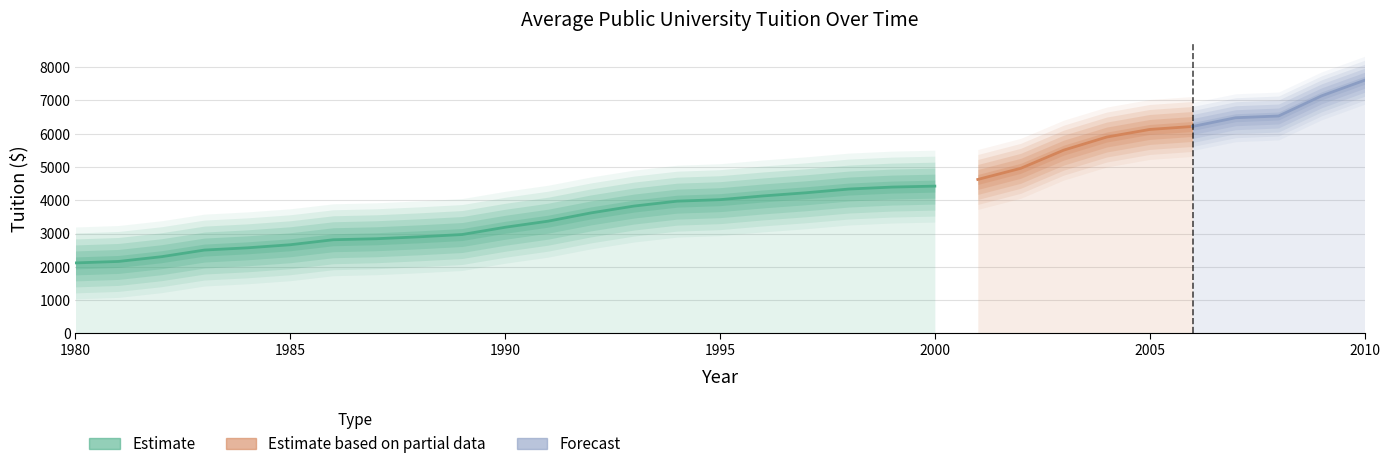

List the labels in order of value, smallest first.

1980, 1981, 1982, 1983, 1984, 1985, 1986, 1987, 1988, 1989, 1990, 1991, 1992, 1993, 1994, 1995, 1996, 1997, 1998, 1999, 2000, 2001, 2002, 2003, 2004, 2005, 2006, 2007, 2008, 2009, 2010